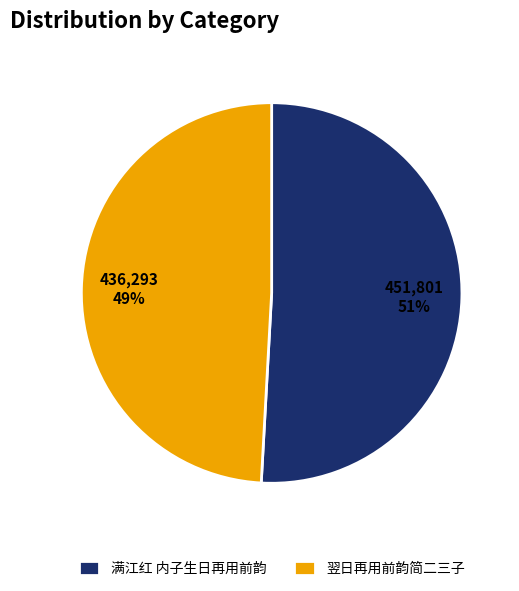

To the nearest percent, what is the combined percentage of 满江红 内子生日再用前韵 and 翌日再用前韵简二三子?

100%